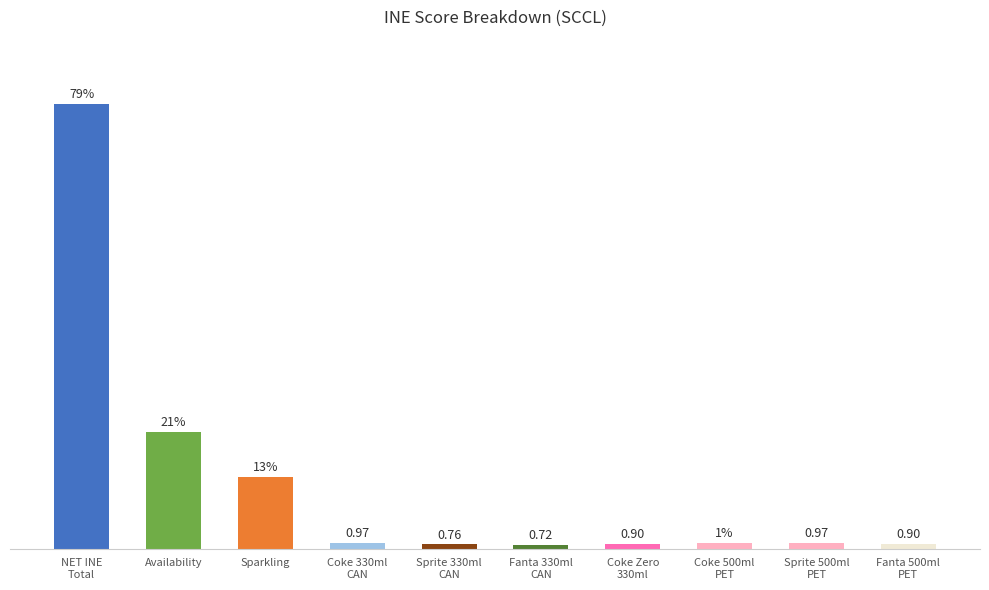

Where is the data nearest to the value 39?

Availability